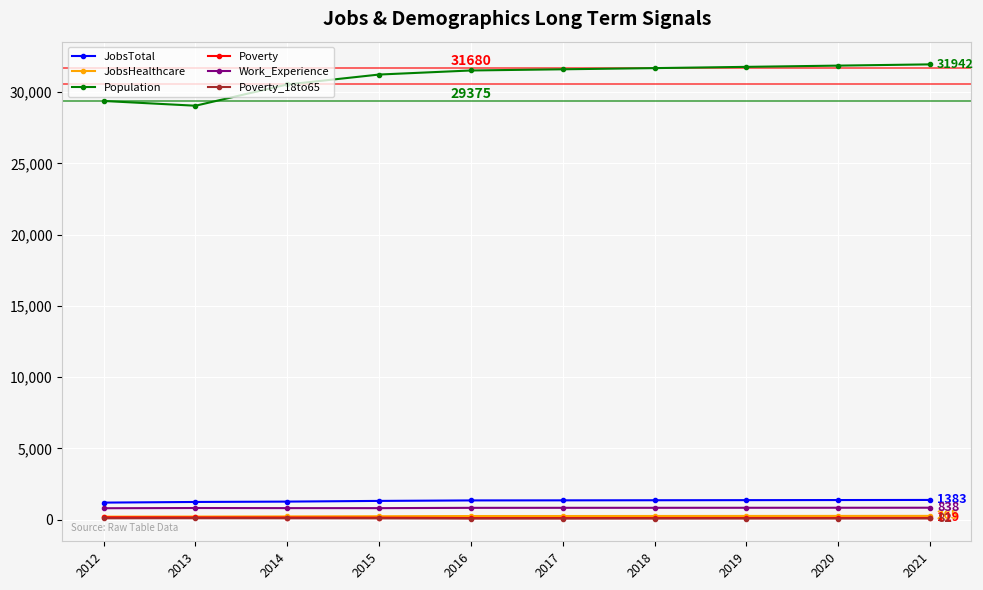

What is the sum of all Poverty_18to65 values?

859